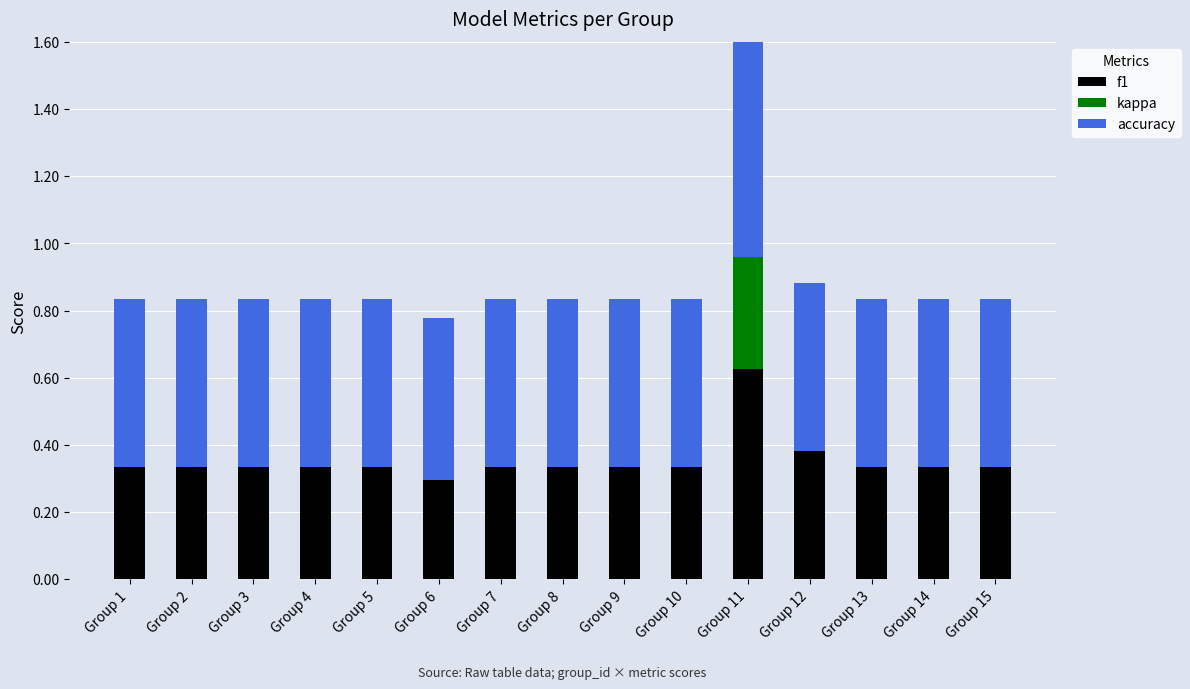

How many groups of bars are there?

15